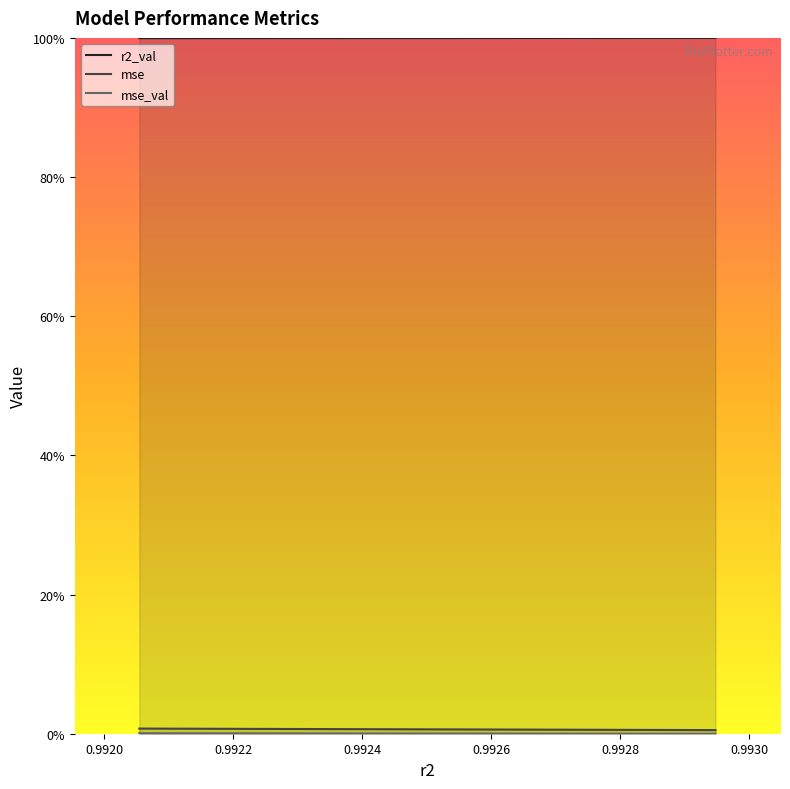

Reading right to left, extract all data points from this chart.

r2_val: 0.0	0.0	0.0	0.0	0.0	0.0	0.0	0.0	0.0	0.0
mse: 0.0	0.0	0.0	0.0	0.0	0.0	0.0	0.0	0.0	0.0
mse_val: 1.0	1.0	1.0	1.0	1.0	1.0	1.0	1.0	1.0	1.0